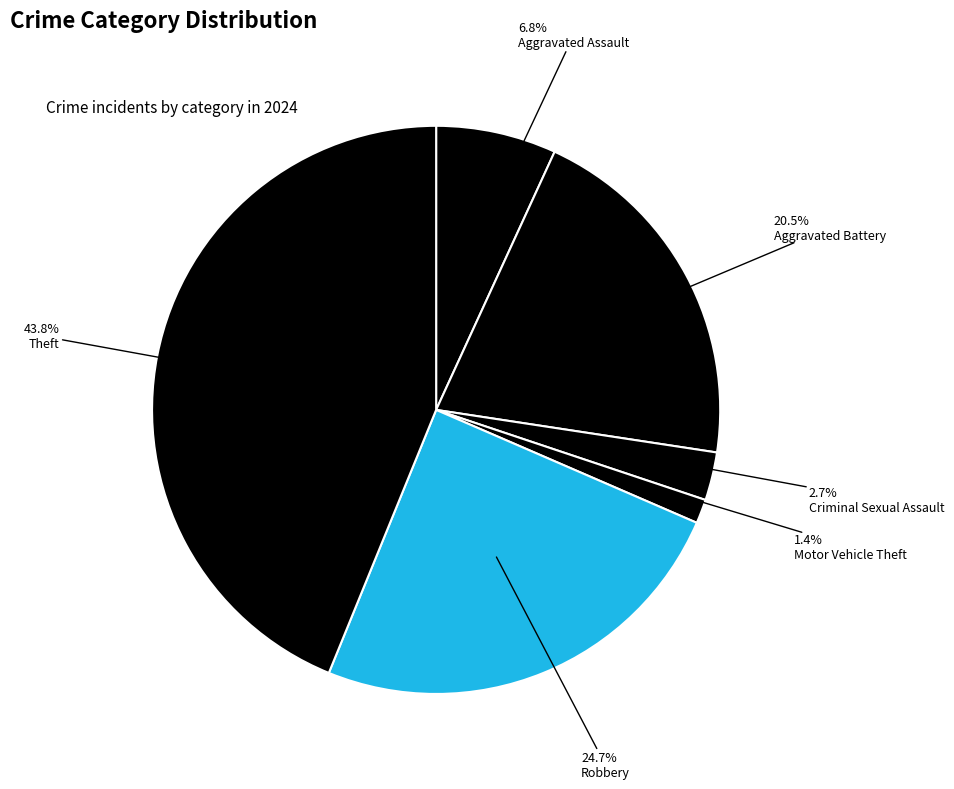

Rank the categories by value from lowest to highest.

Motor Vehicle Theft, Criminal Sexual Assault, Aggravated Assault, Aggravated Battery, Robbery, Theft